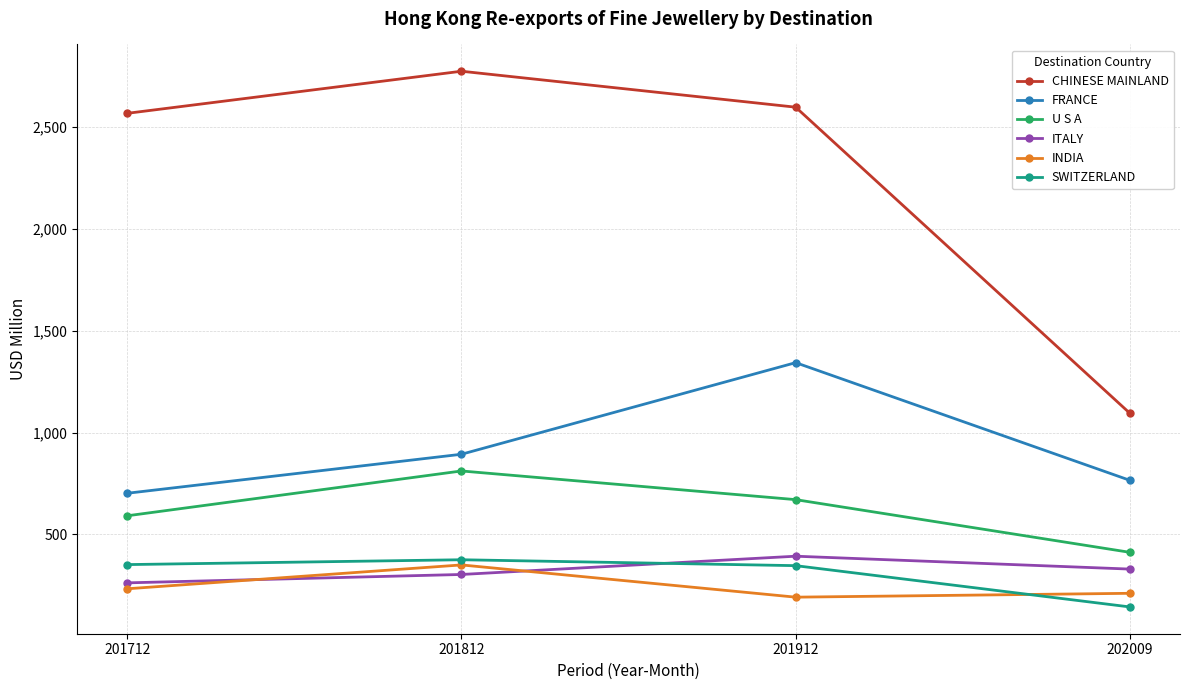

How many categories are shown in the chart?

4